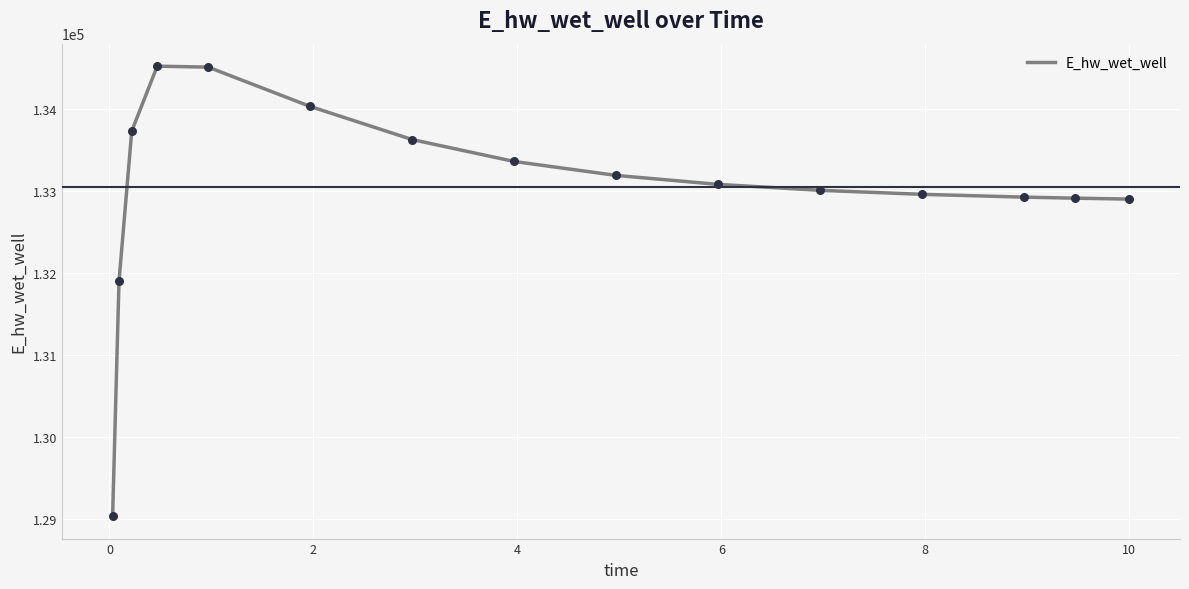

What is the greatest value displayed?

134520.1